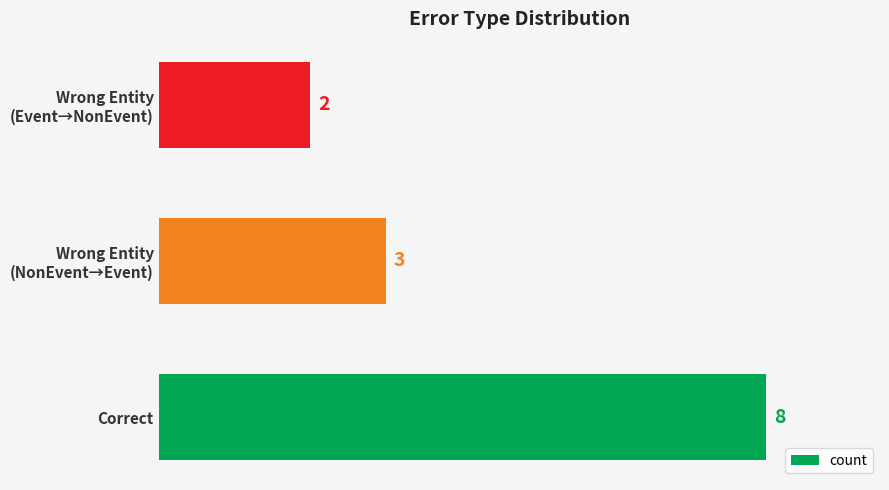

Where is the data nearest to the value 5?

Wrong Entity
(NonEvent→Event)